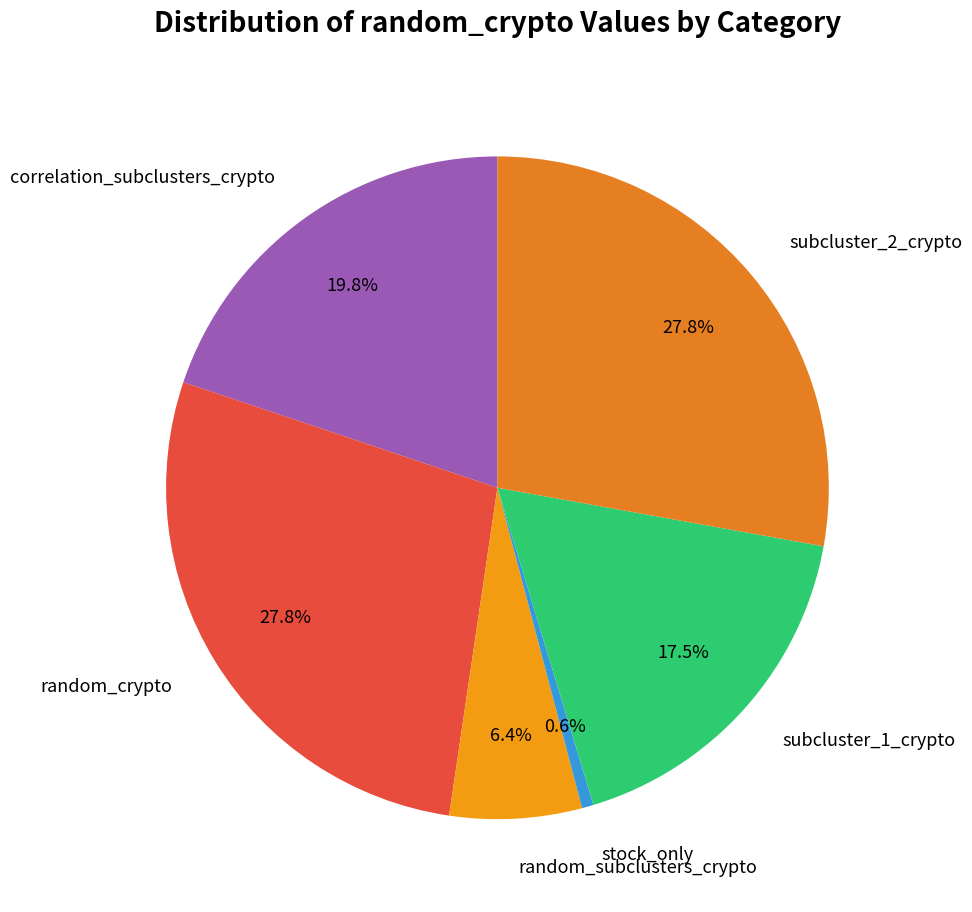

Which slice is the smallest?

stock_only